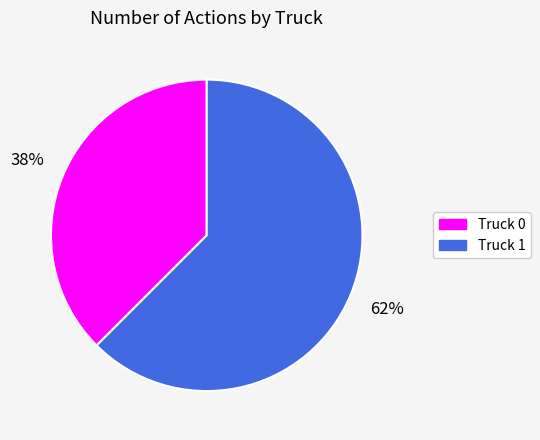

Do Truck 1 and Truck 0 together represent more than half of the pie?

Yes